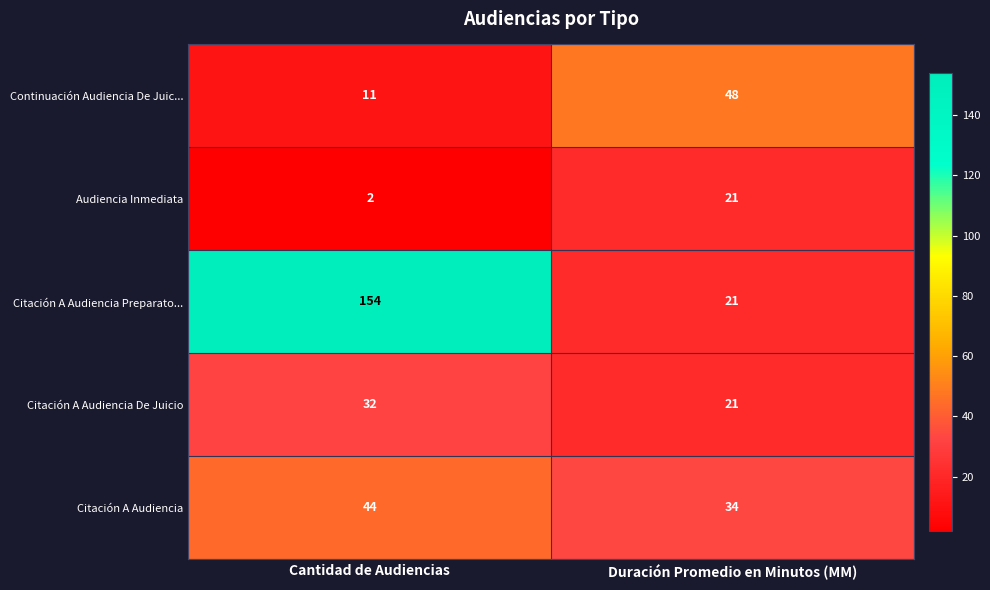

Which series has the largest range (max minus min)?

Citación A Audiencia Preparato...